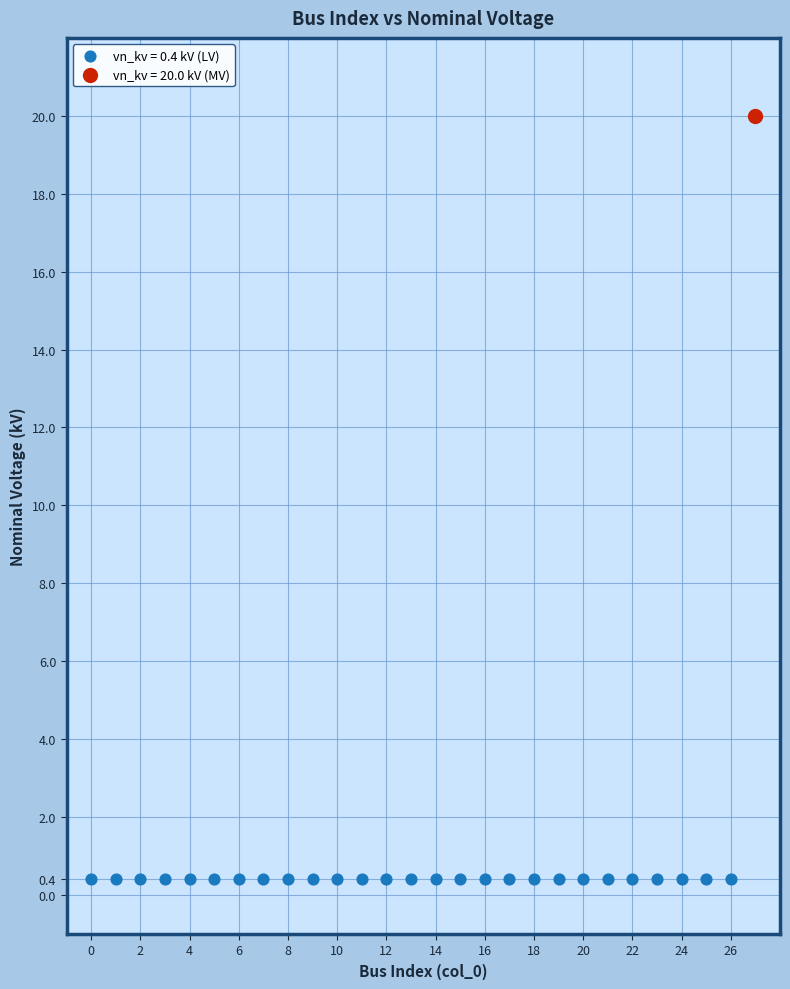

Which series reaches the maximum Y coordinate?

vn_kv = 20.0 kV (MV)